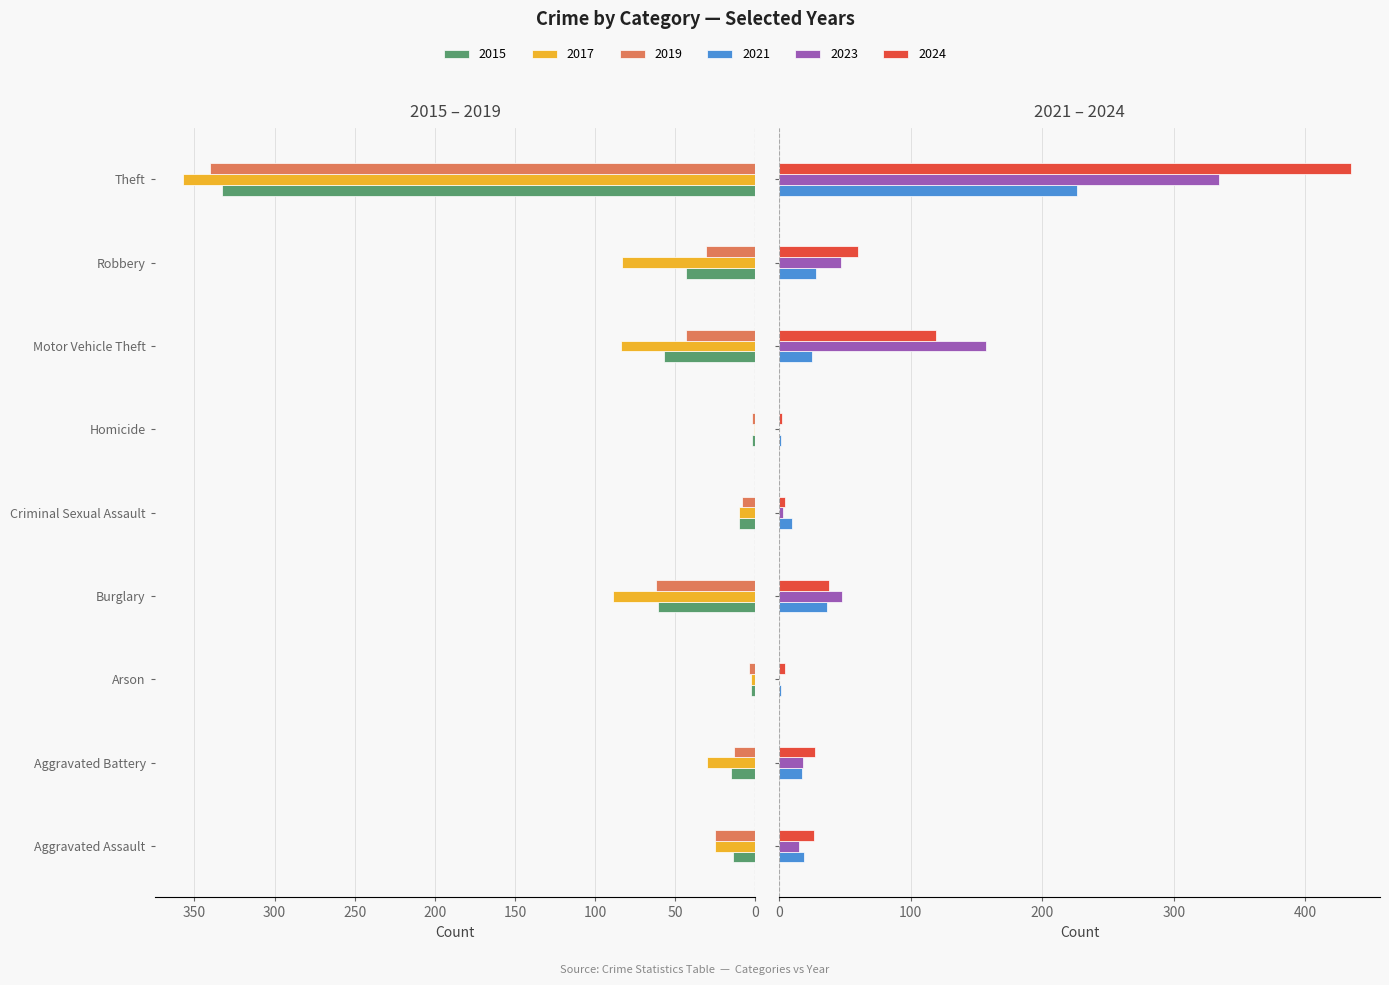

Where does the 2021 series first go above 19?

Burglary